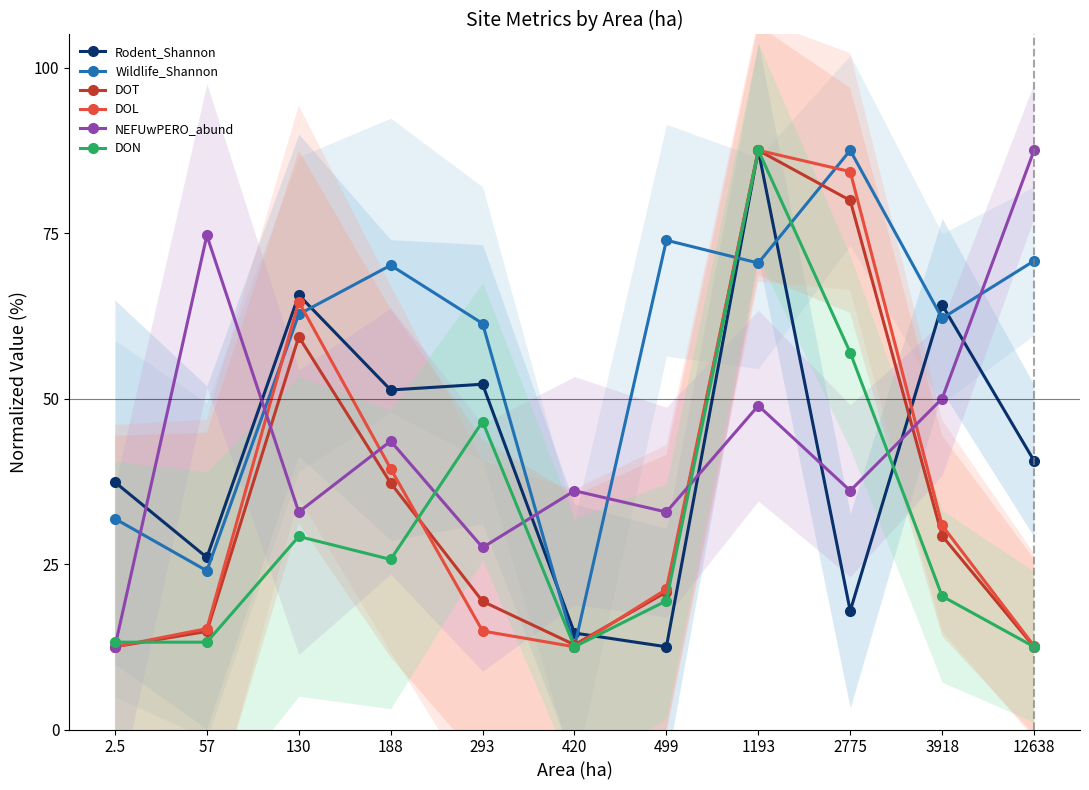

How many categories are shown in the chart?

11